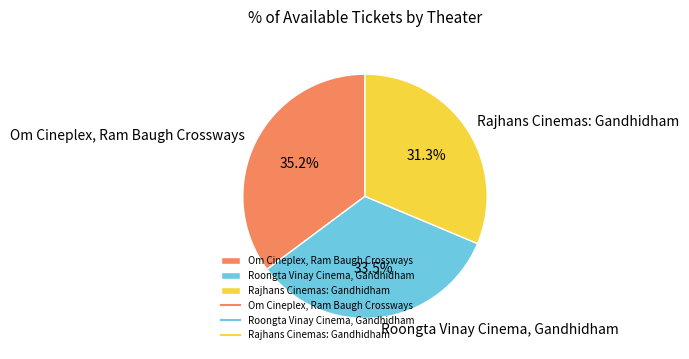

Is it true that Roongta Vinay Cinema, Gandhidham is 40% of the pie?

False